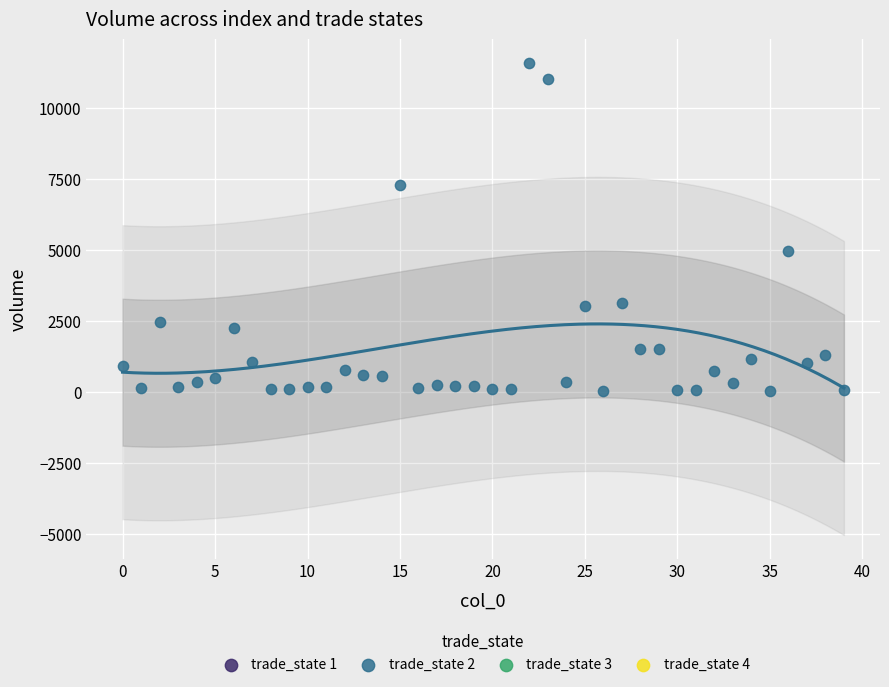

What Y value in the scatter plot is closest to 5808?

4969.5